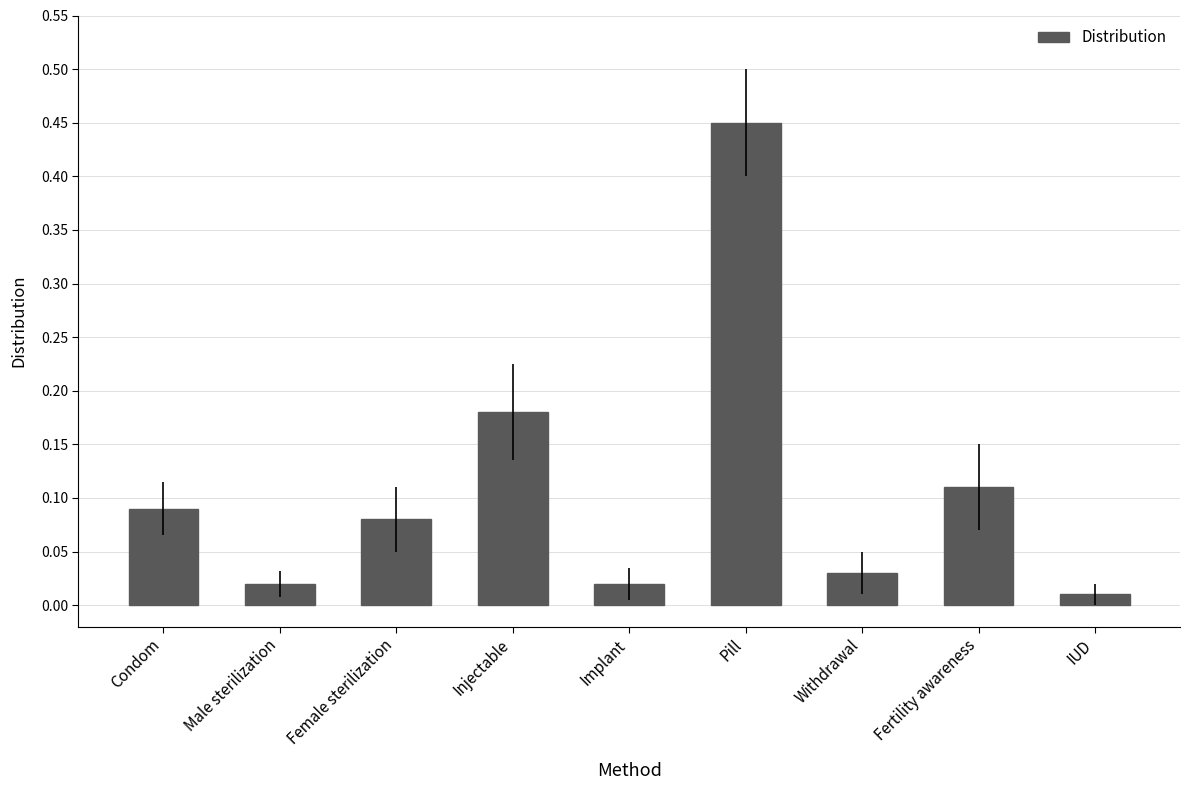

How many bars are there in total?

9